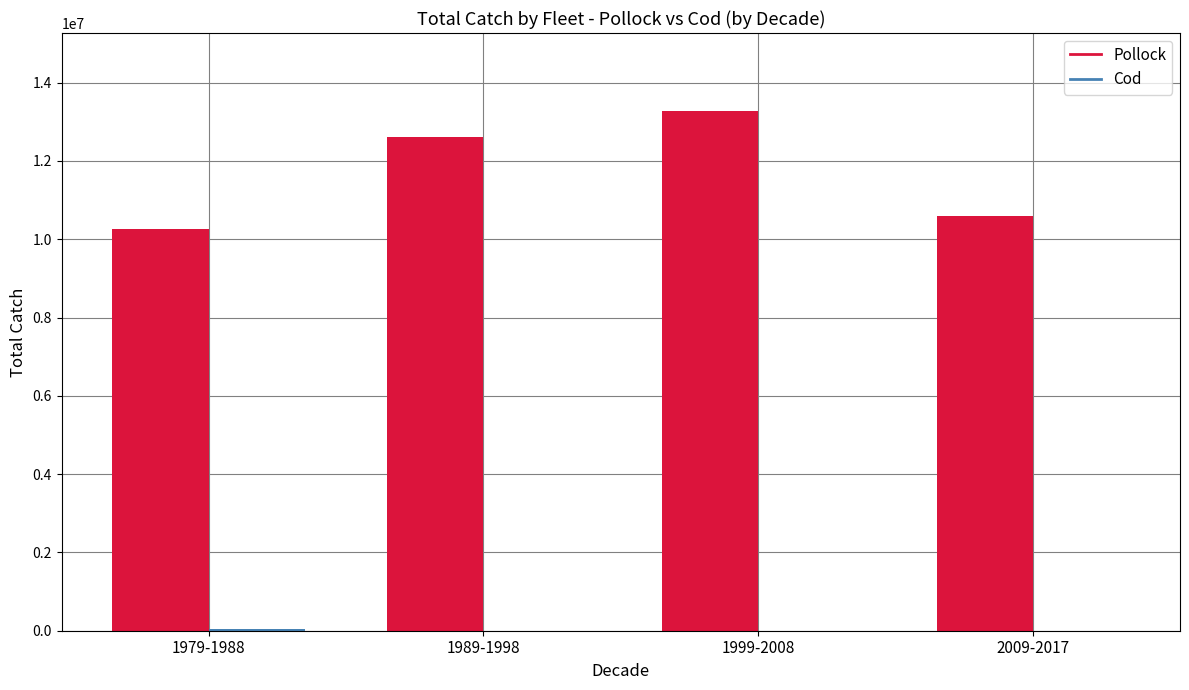

Which series has the largest total across all categories?

Pollock